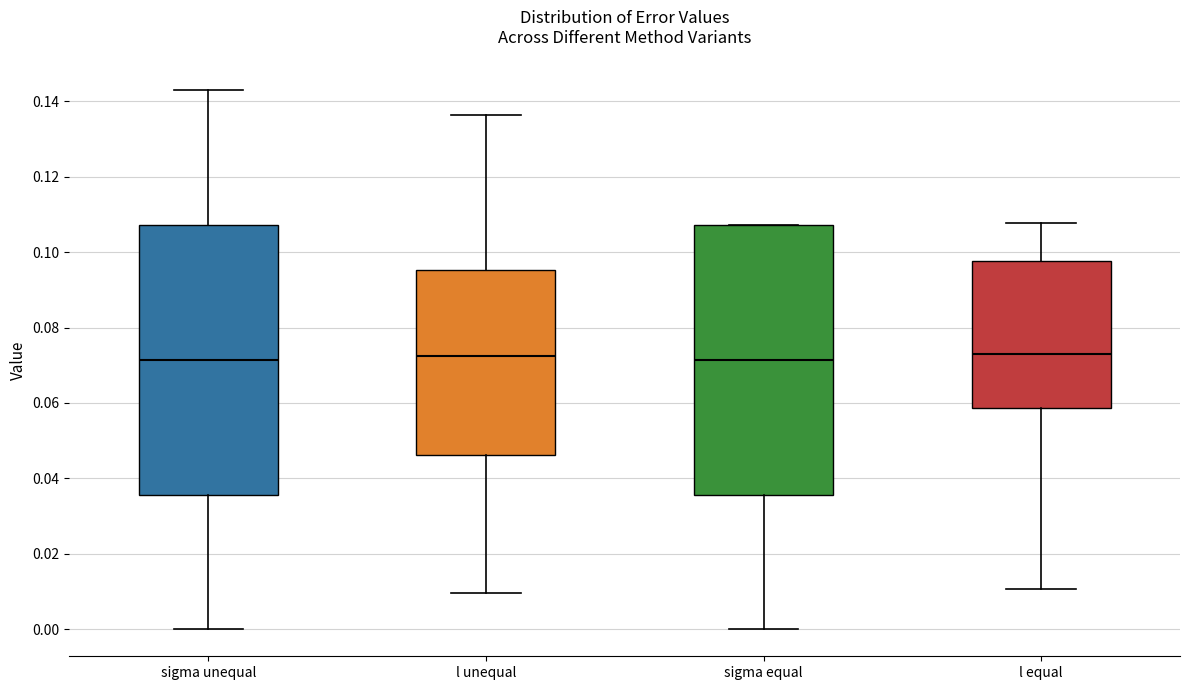

Where is the lower edge of the box for sigma unequal on the y-axis? The values are not printed on the chart, so give them approximately, as read against the axis.

0.036